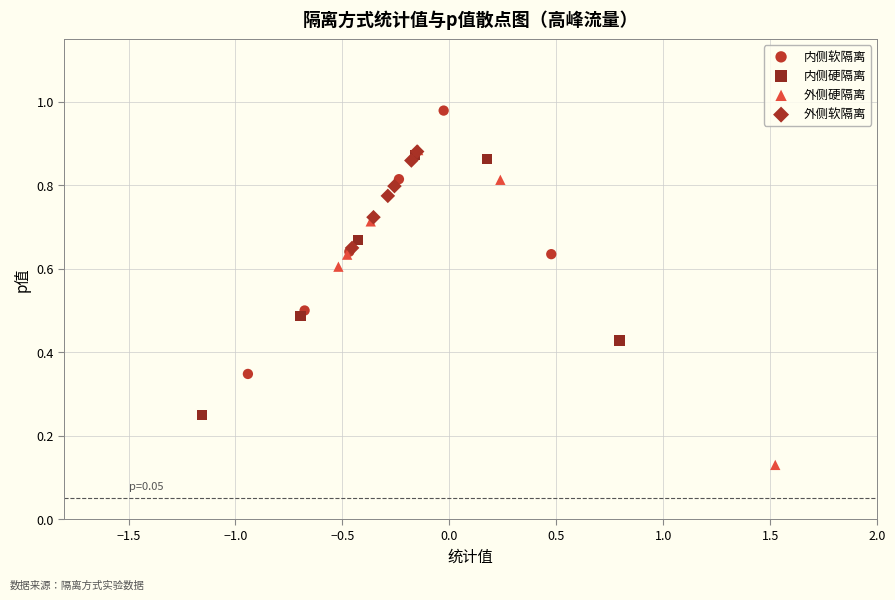

Which series contains the highest Y value?

内侧软隔离